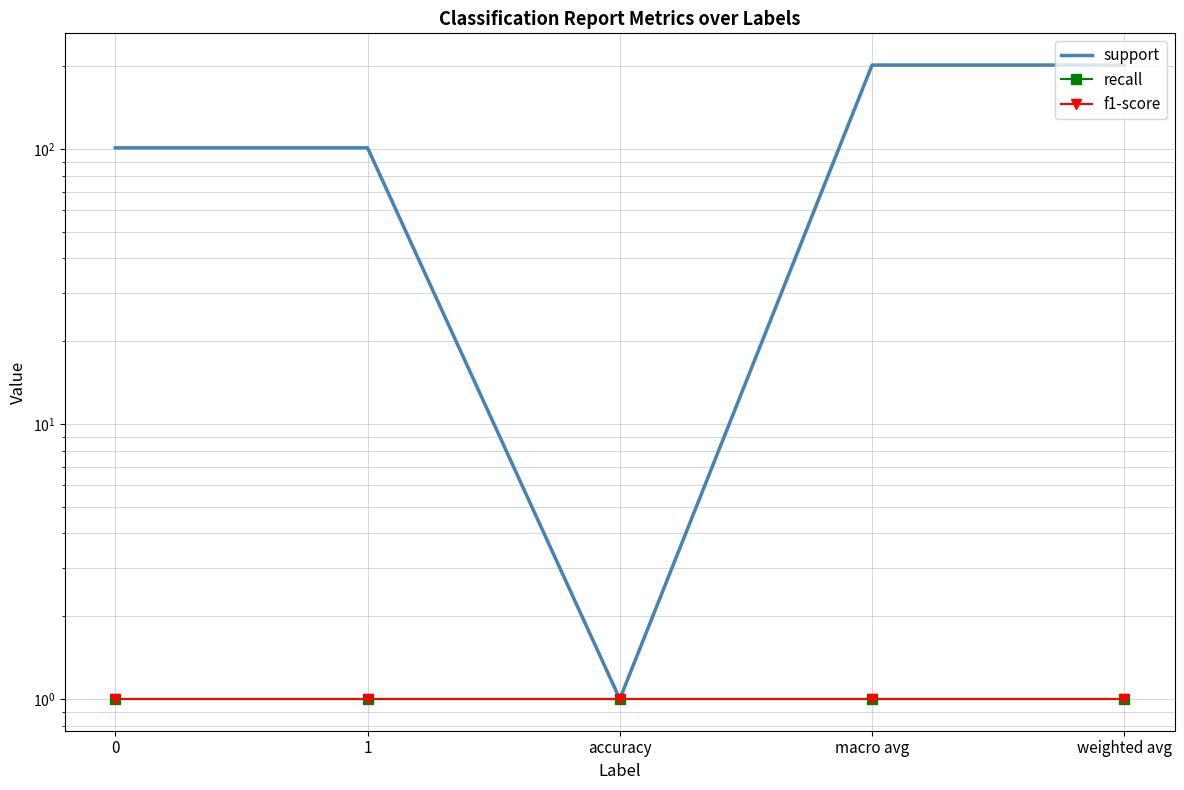

What are all the series names shown in the legend?

support, recall, f1-score